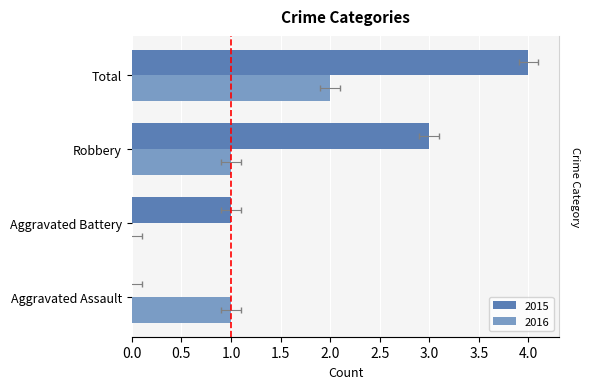

Where is 2015 nearest to the value 2?

Aggravated Battery